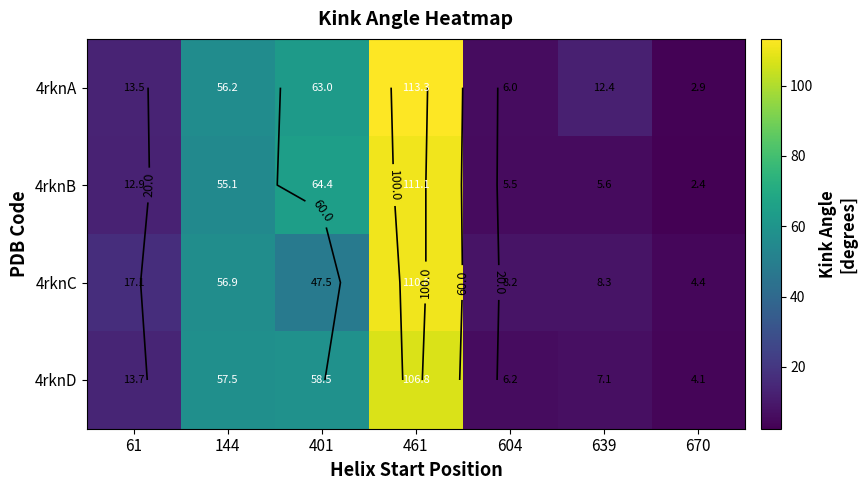

What is the difference between the 4rknB values at 639 and 144?

49.6